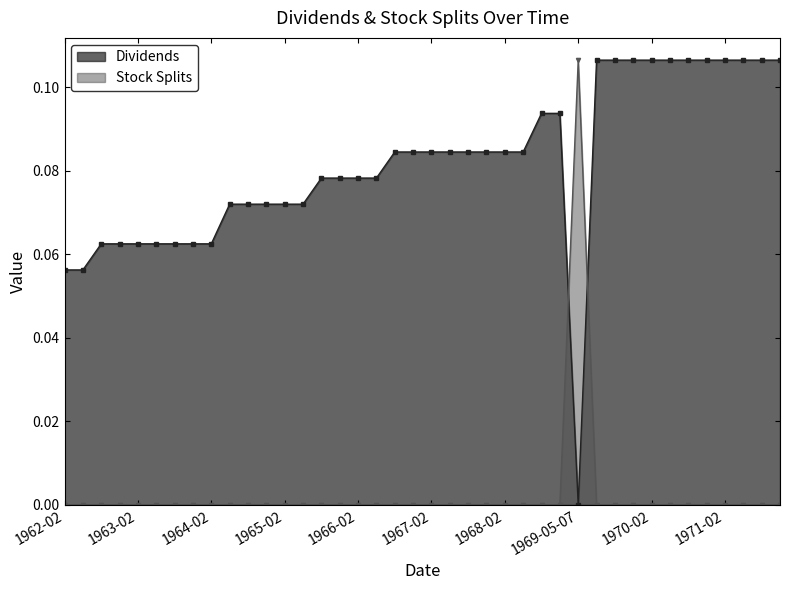

True or false: Dividends and Stock Splits cross at least once.

True